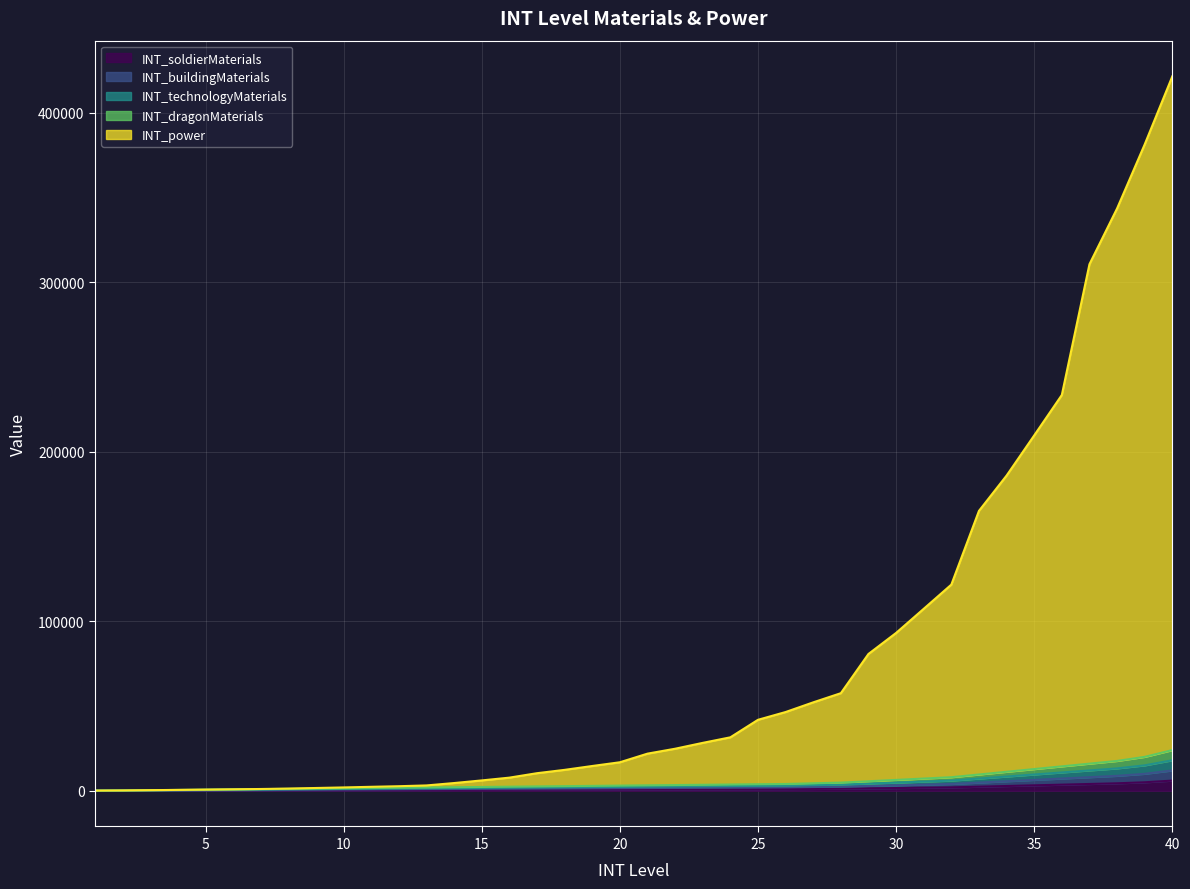

True or false: INT_buildingMaterials and INT_technologyMaterials intersect in this chart.

False